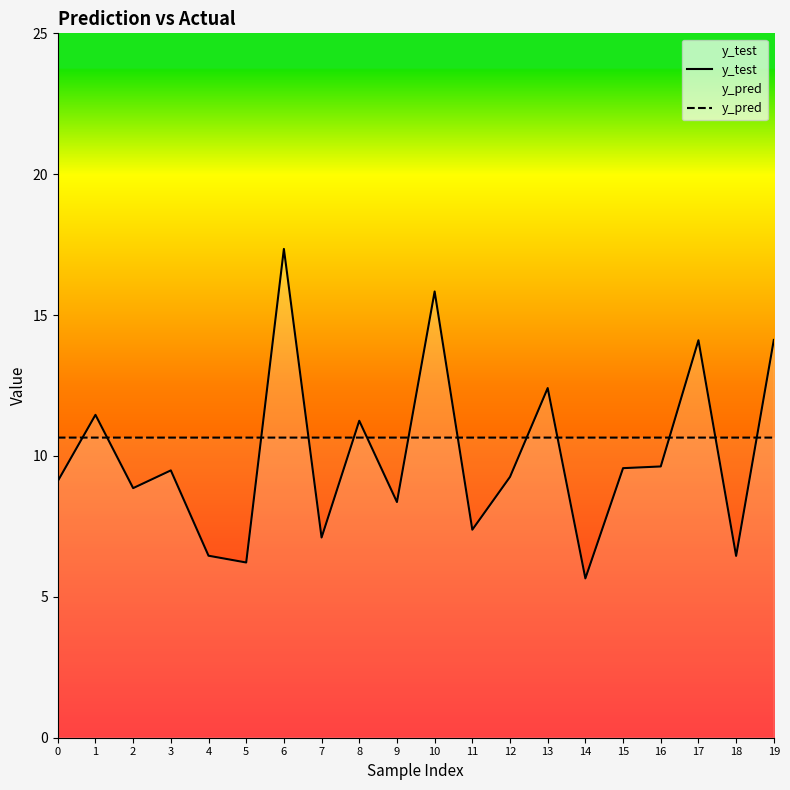

What is the sum of the y_pred values at 1 and 5?

21.3